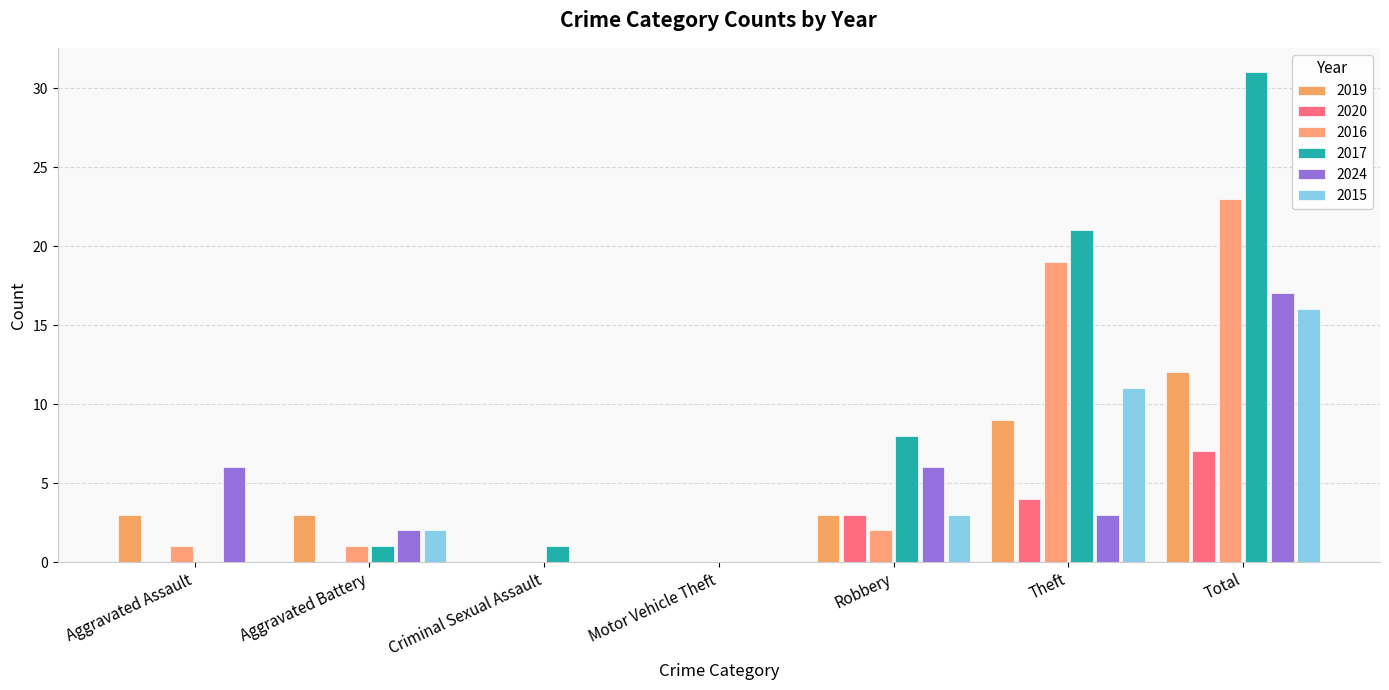

What is the highest value of the 2015 series?

16